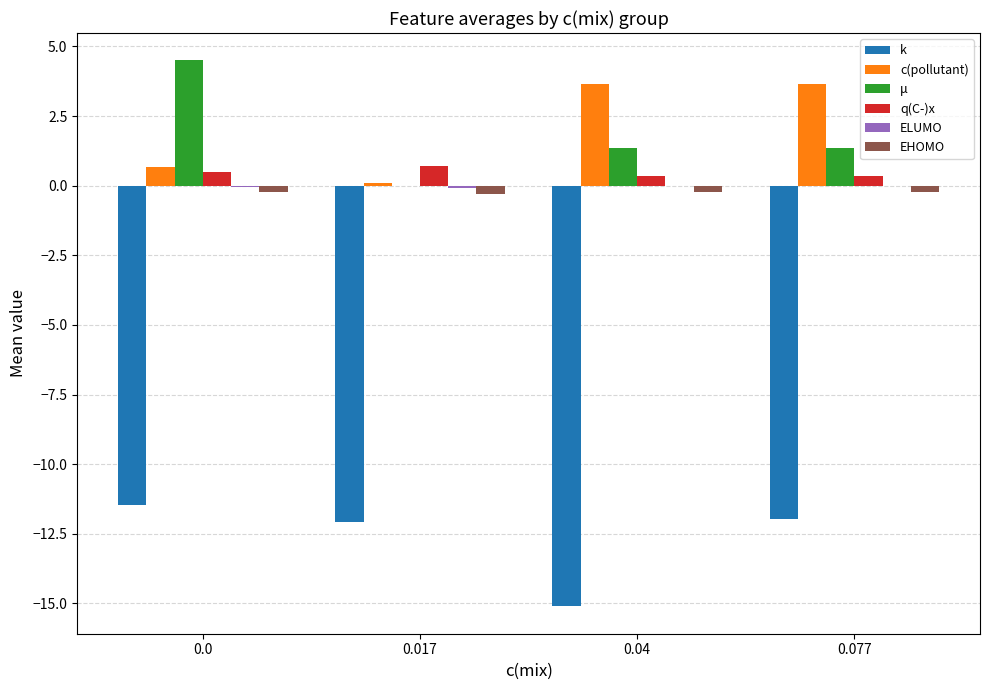

What is the sum of the k values at 0.077 and 0.017?

-24.1